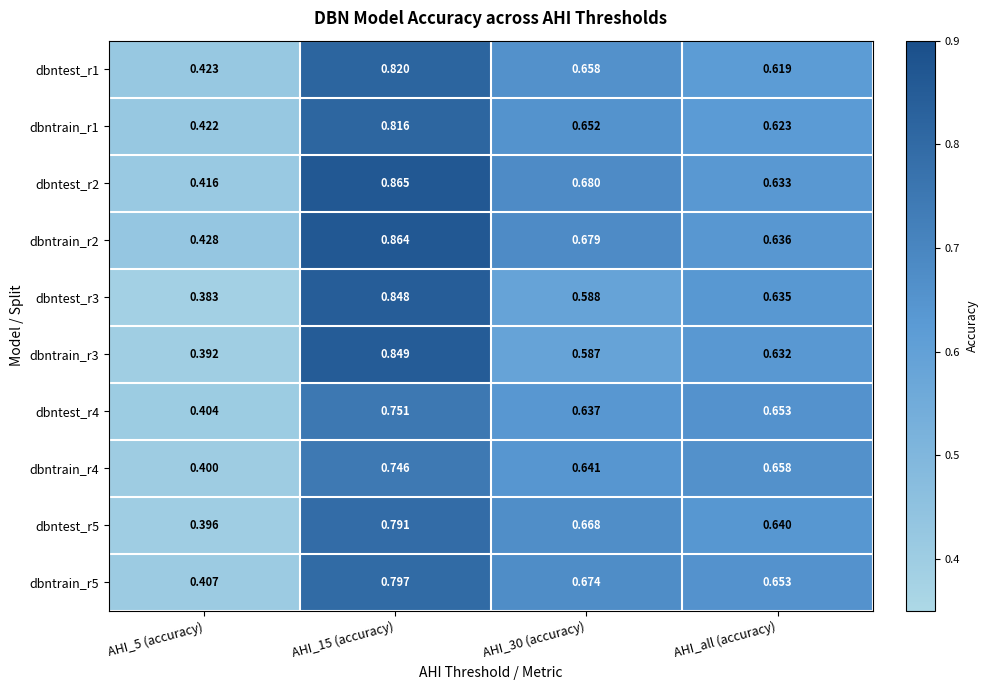

Rank the series at AHI_30 (accuracy) from highest to lowest value.

dbntest_r2, dbntrain_r2, dbntrain_r5, dbntest_r5, dbntest_r1, dbntrain_r1, dbntrain_r4, dbntest_r4, dbntest_r3, dbntrain_r3